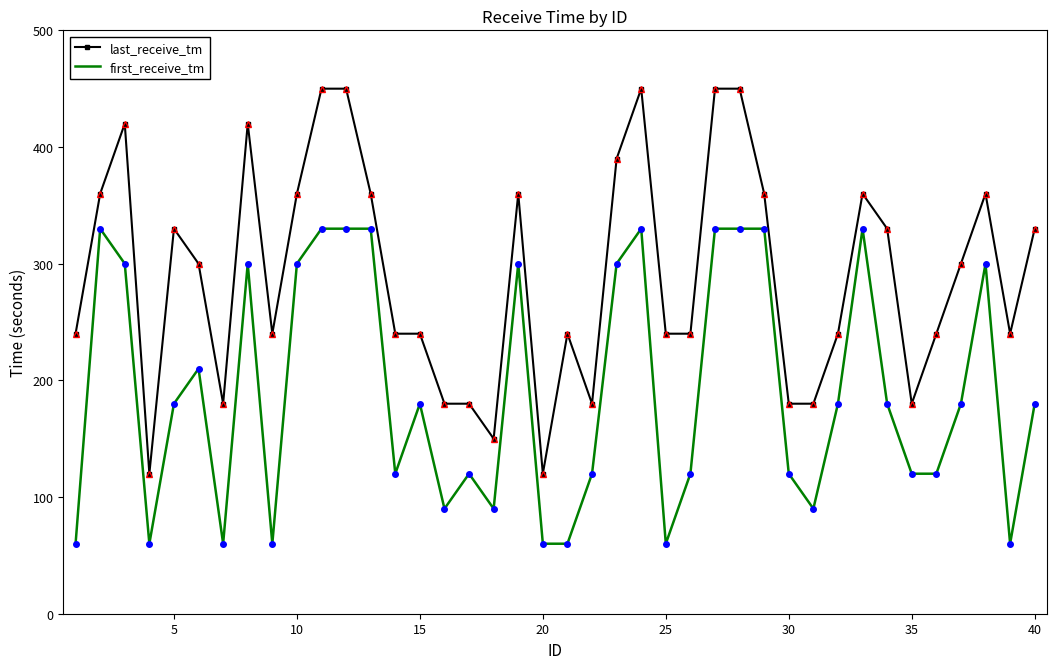

True or false: first_receive_tm and last_receive_tm cross at least once.

False